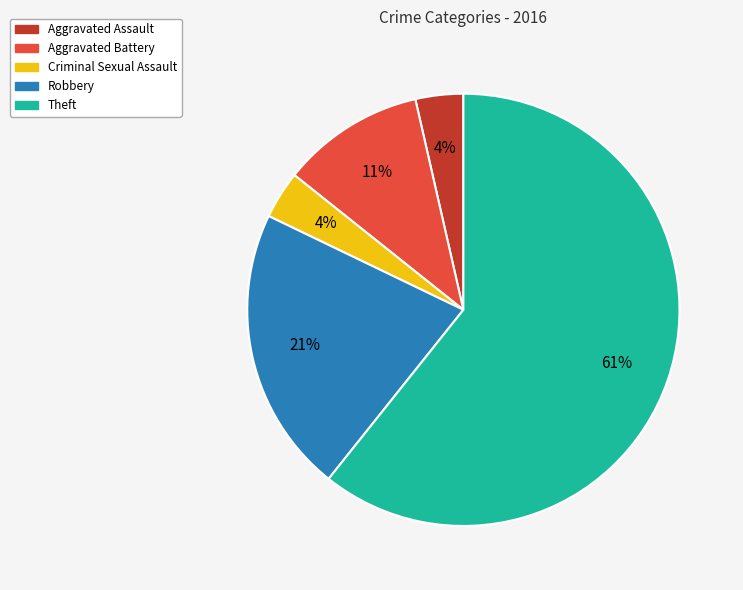

How many slices are in this pie chart?

5